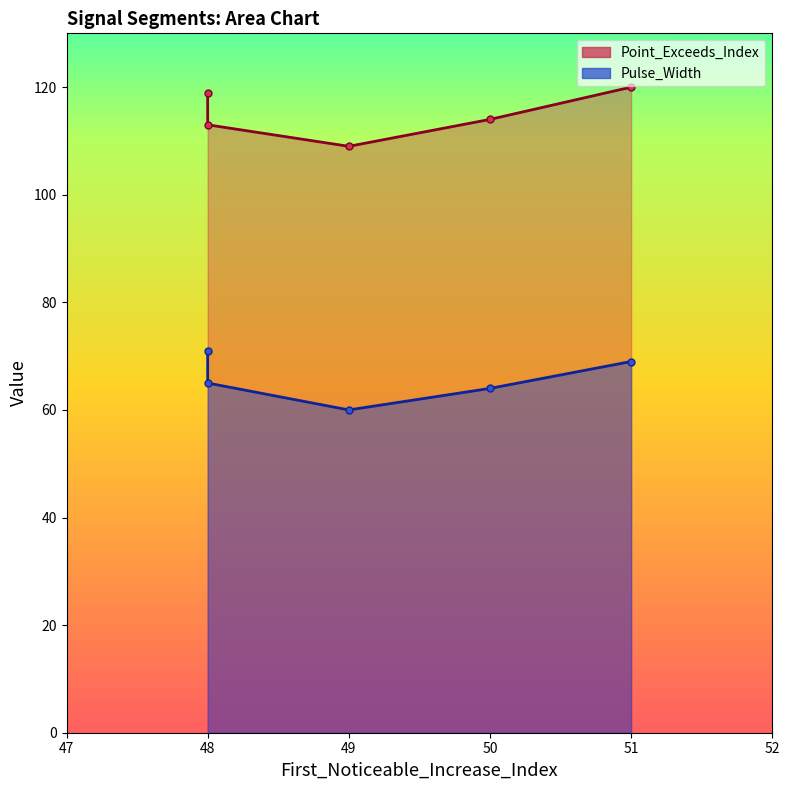

The Point_Exceeds_Index series shows 109 at 49. True or false?

True